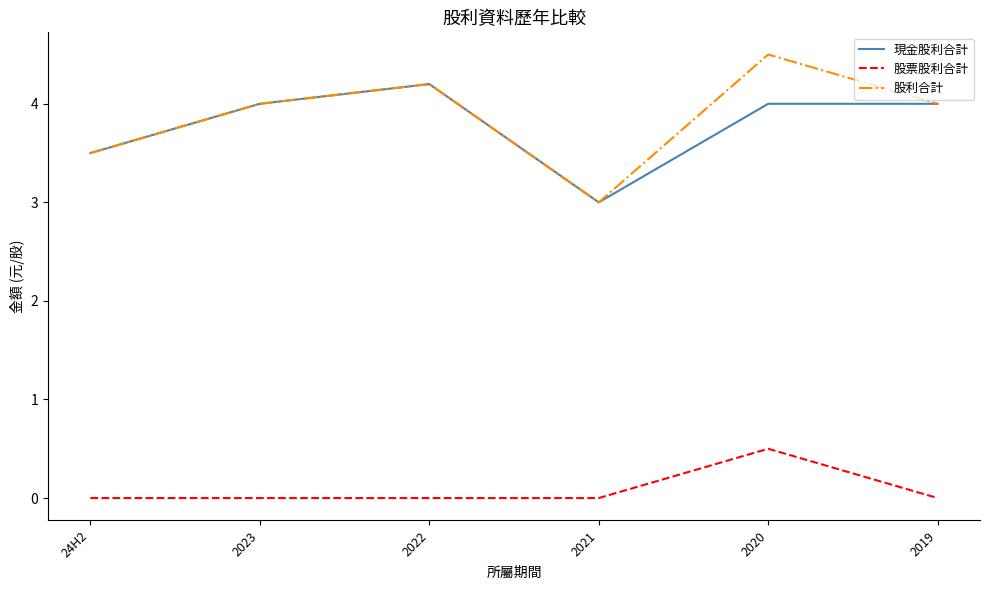

Which label corresponds to the largest value in the chart?

2020